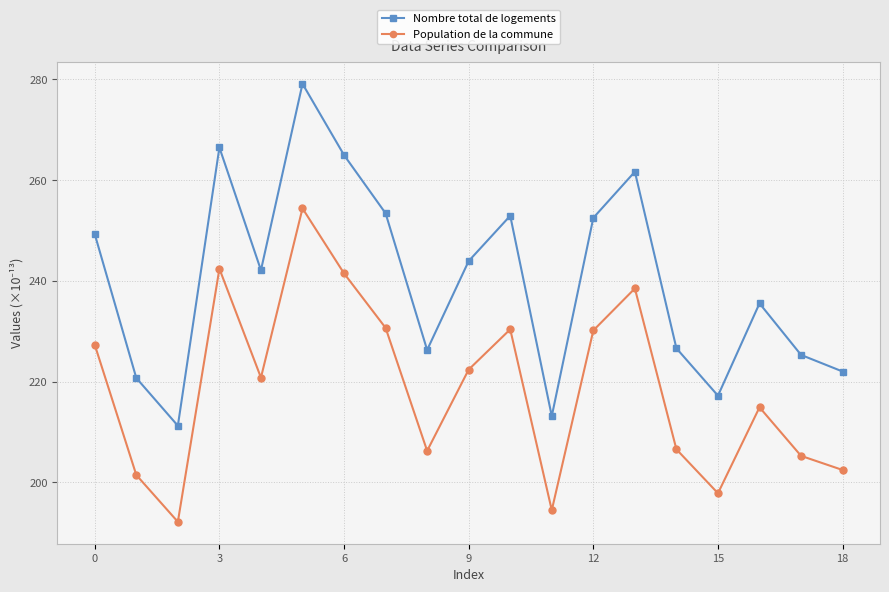

Rank the series by their maximum value, from highest to lowest.

Nombre total de logements, Population de la commune